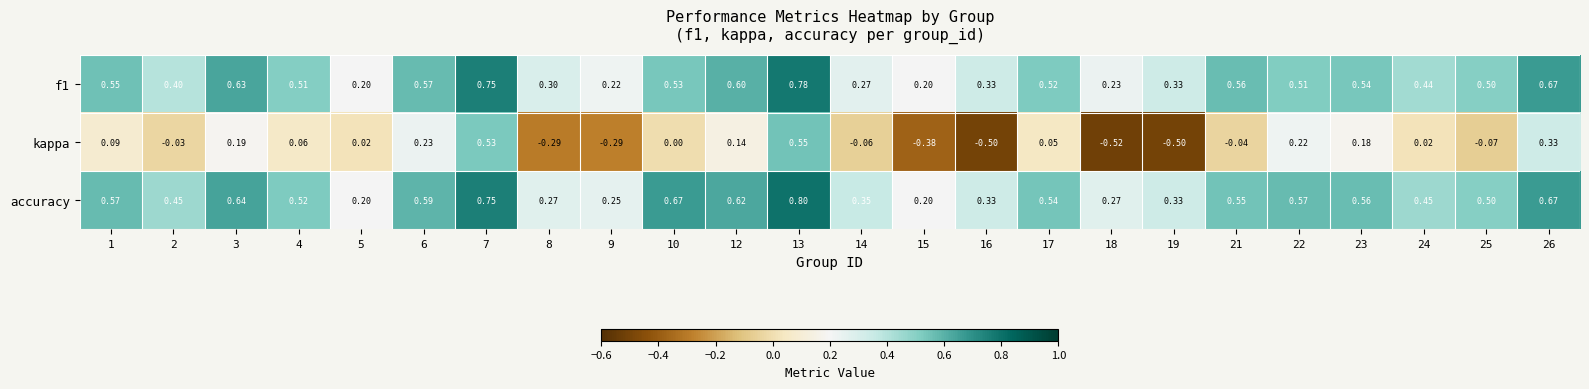

Is the value of f1 at 12 greater than the value of accuracy at 4?

Yes